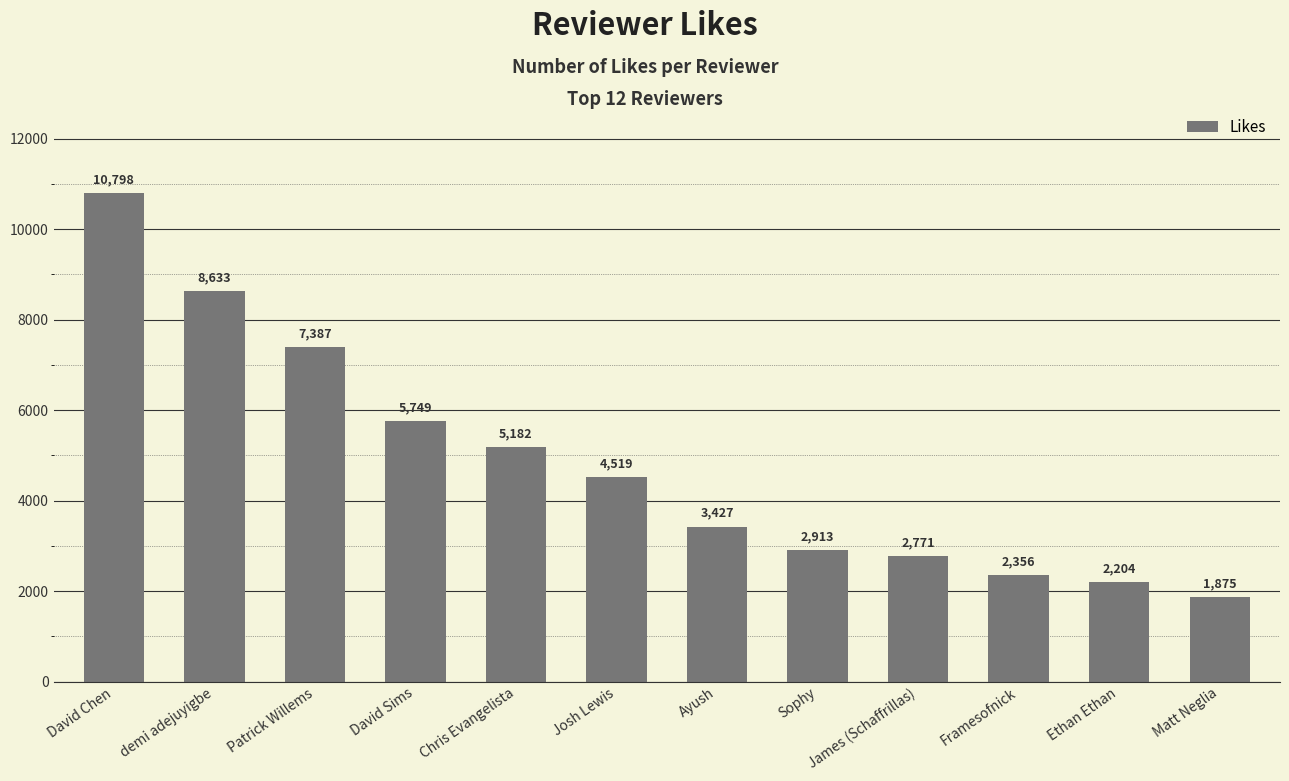

Where is the data nearest to the value 6336?

David Sims